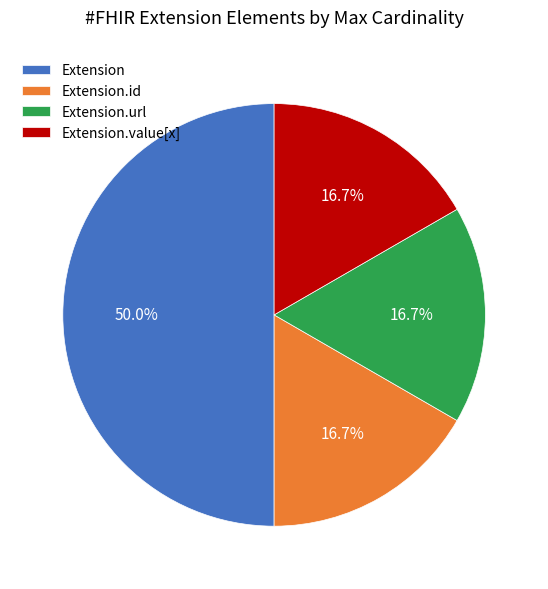

Count the number of slices in the pie.

4